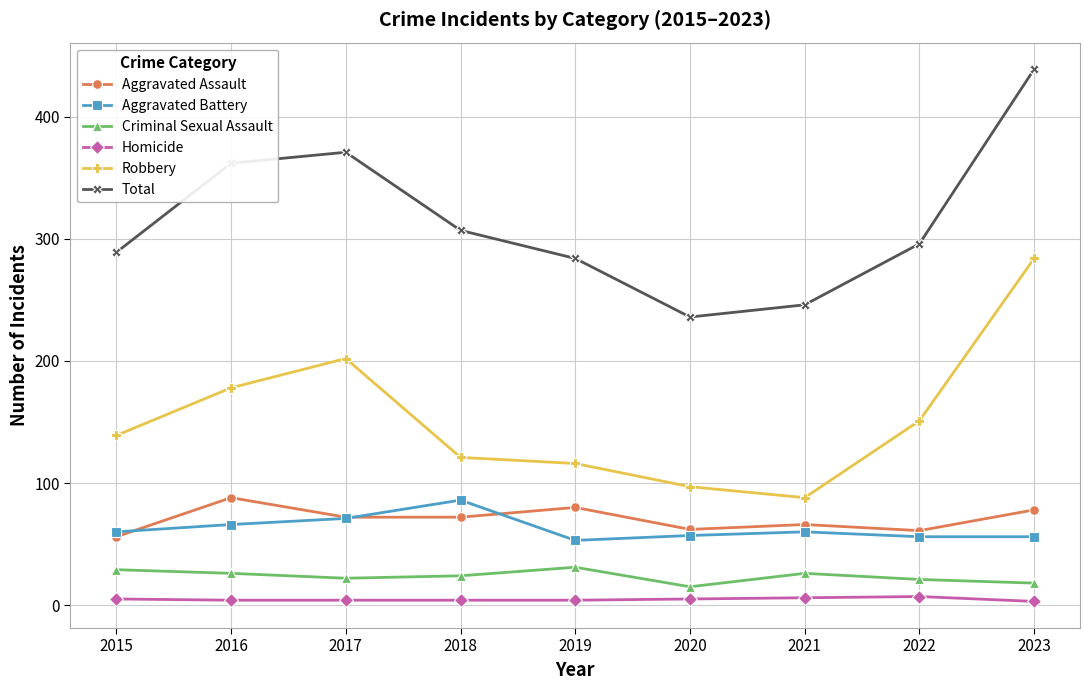

What is the value of the Total point at the 2nd from the left?

362